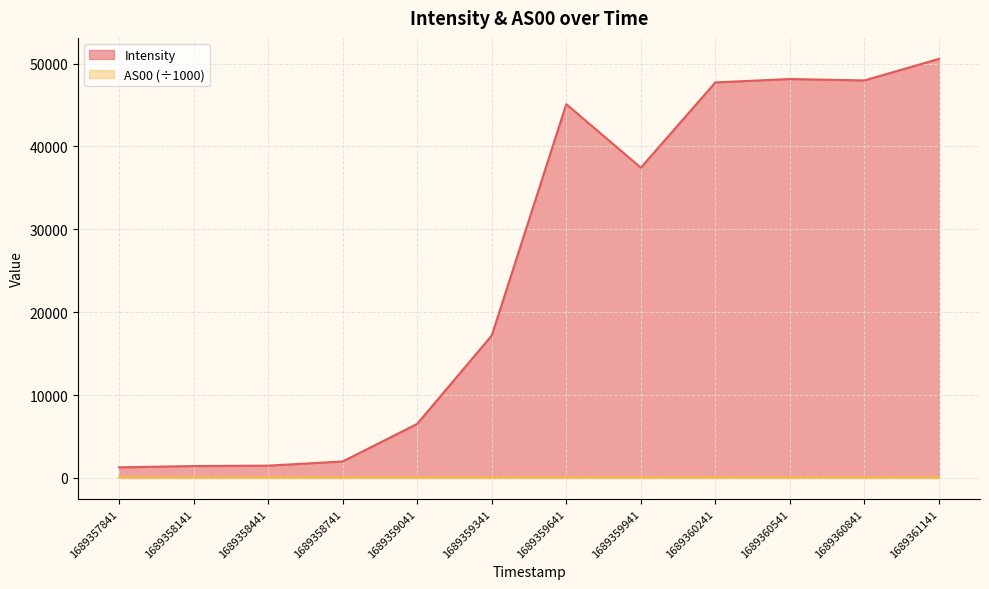

What are all the series names shown in the legend?

Intensity, AS00 (÷1000)